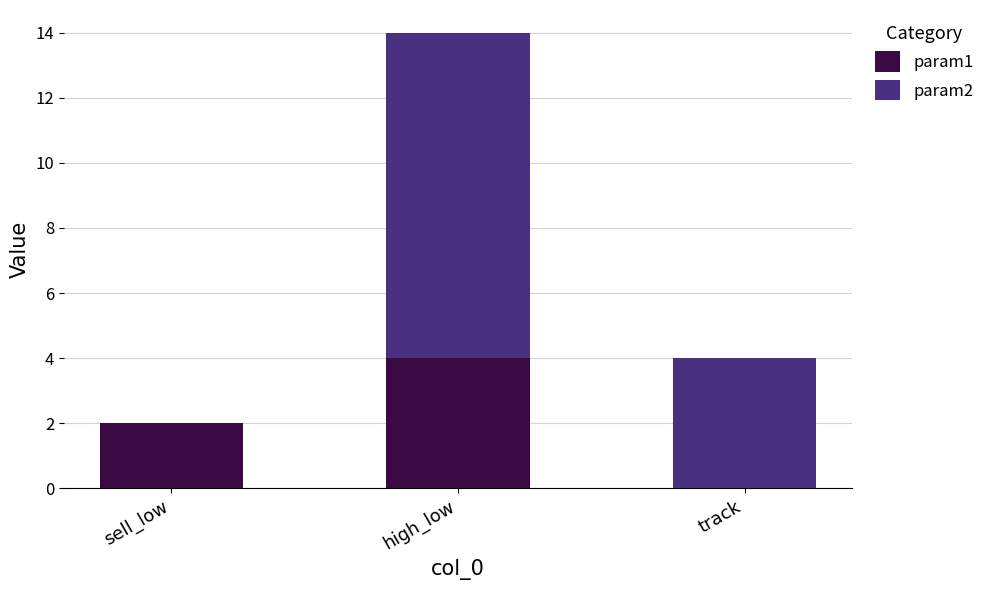

How many series are shown in this chart?

2